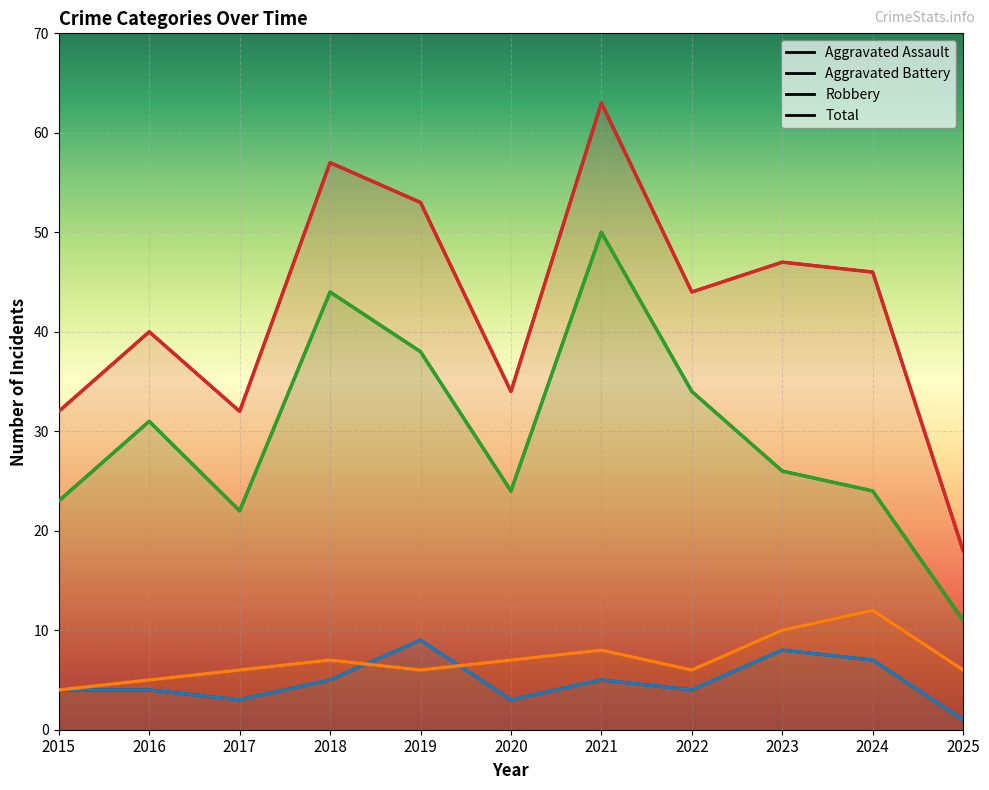

Is the value of Aggravated Assault at 2016 greater than the value of Robbery at 2025?

No